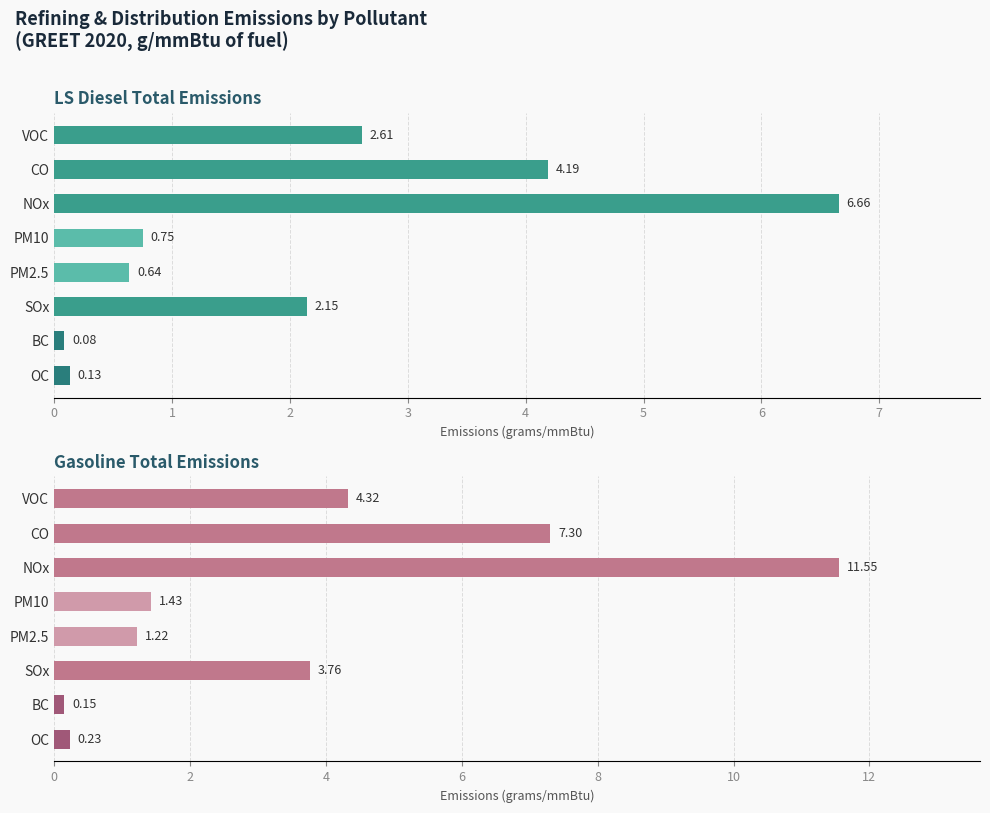

Is the value of Gasoline Total (GREET 2020) at 3 greater than the value of LS Diesel Total (GREET 2020) at 4?

Yes